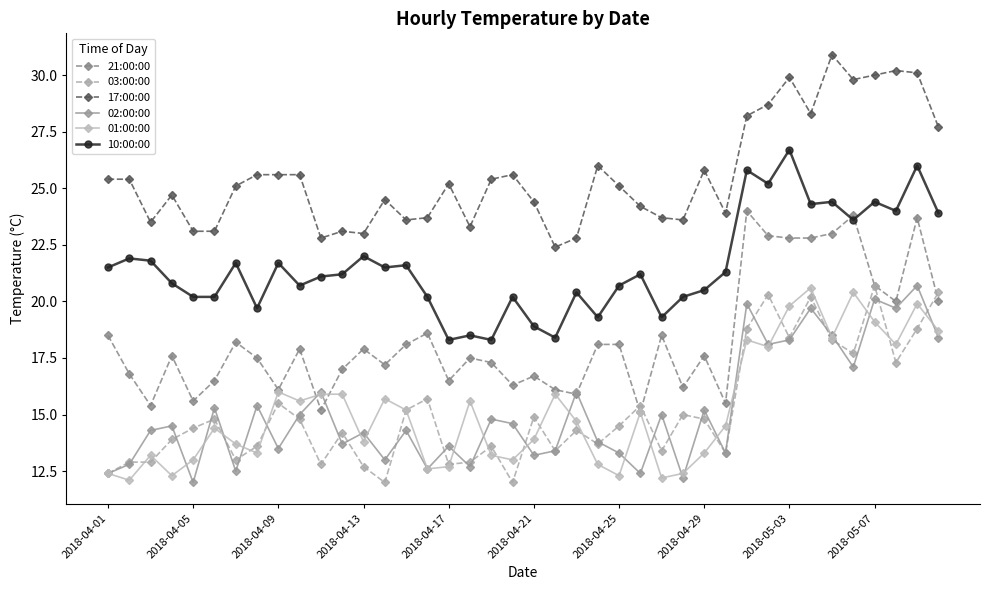

What is the value of the 02:00:00 point at the 30th from the left?

13.3